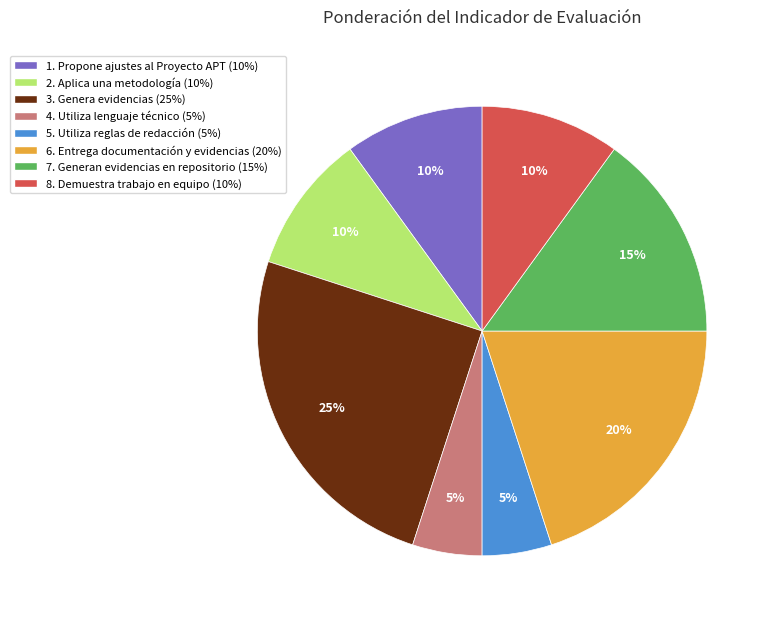

The 7. Generan evidencias en repositorio slice represents 9% of the pie. True or false?

False